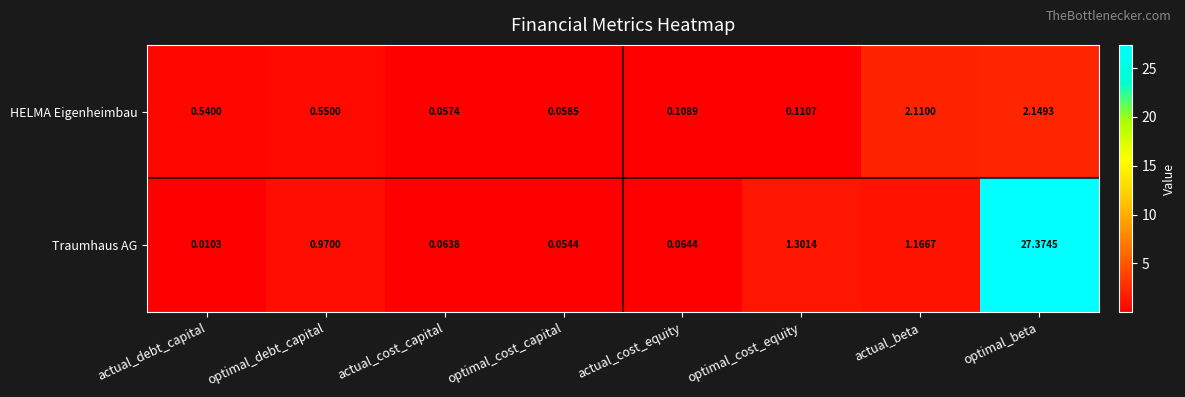

List the series in order of their peak value, highest first.

Traumhaus AG, HELMA Eigenheimbau